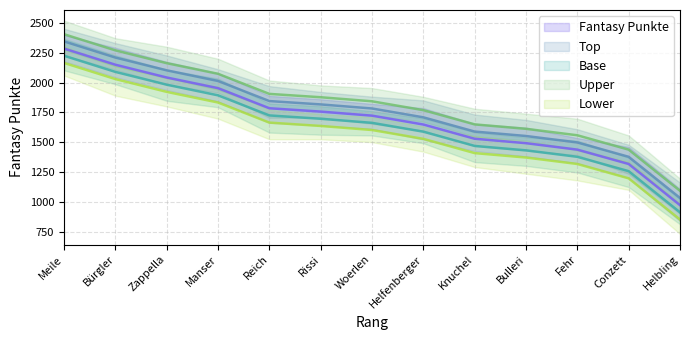

At which category does the chart reach its minimum across all series?

Helbling